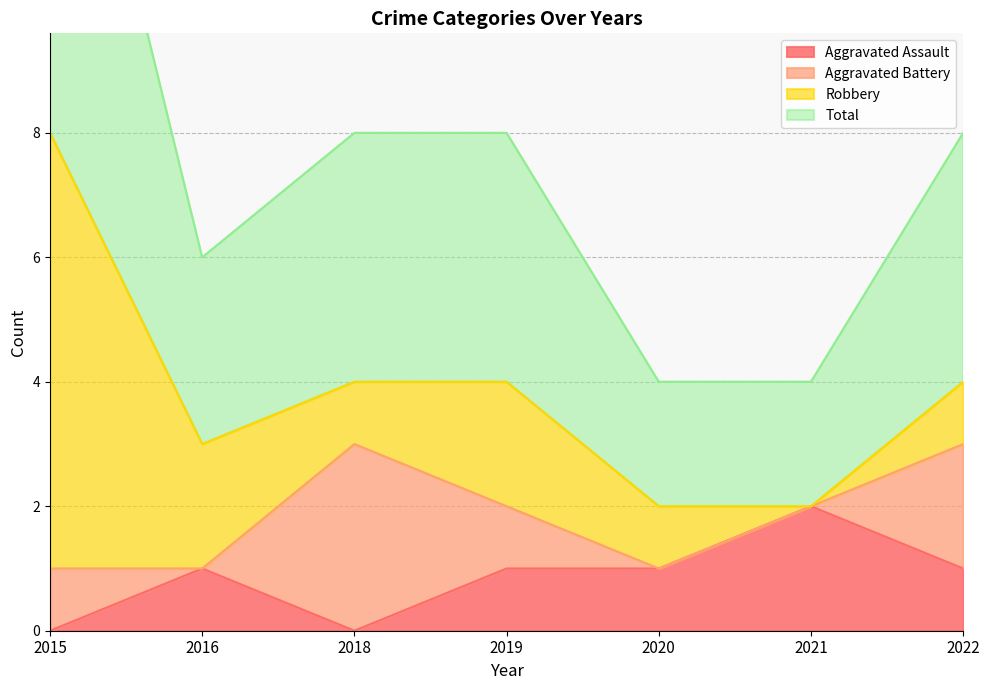

Count the number of categories in the chart.

7